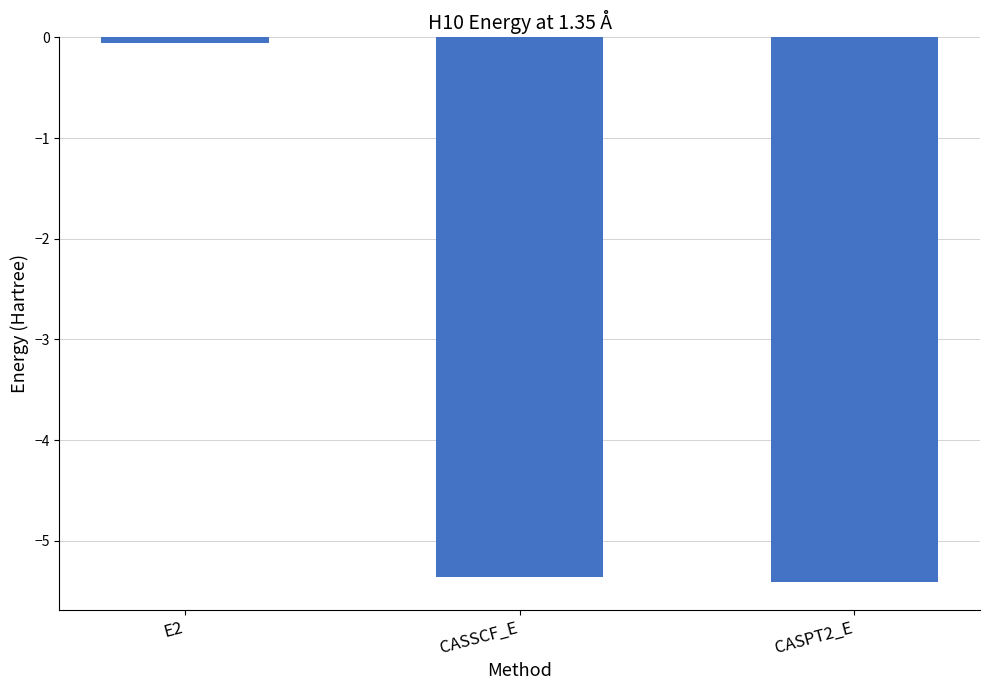

What is the difference between the maximum and second lowest values?

5.3